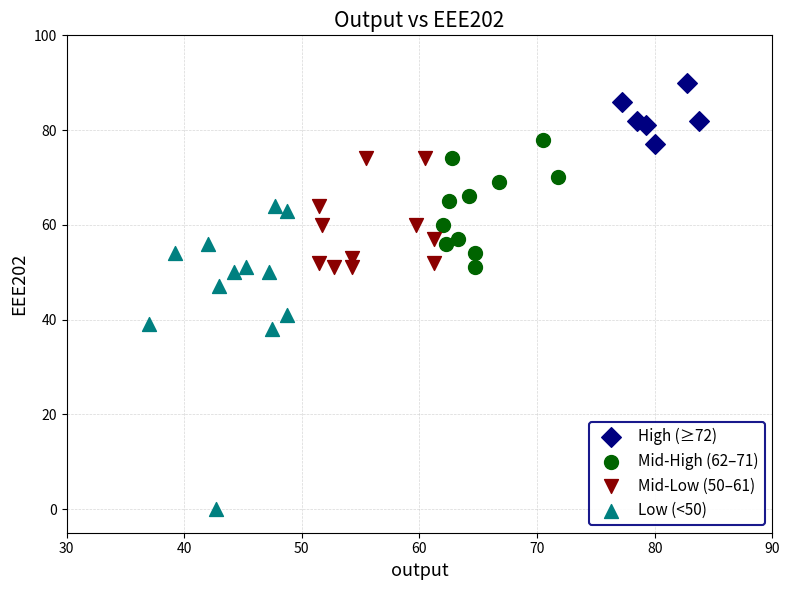

Which series has the largest Y range (max minus min)?

Low (<50)